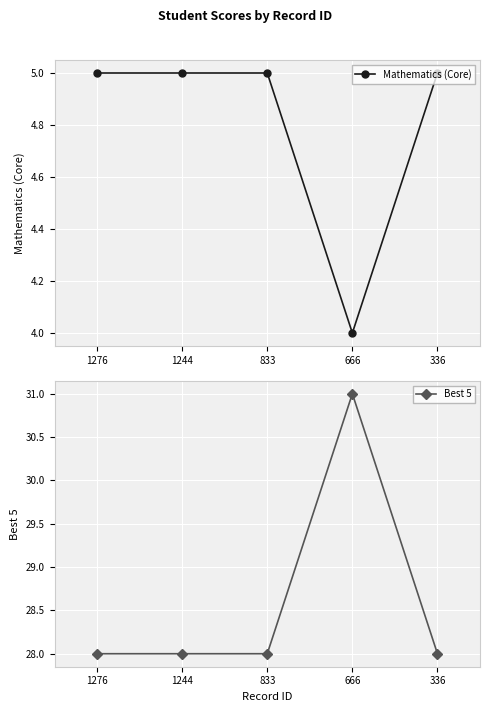

Rank the series at 666 from highest to lowest value.

Best 5, Mathematics (Core)